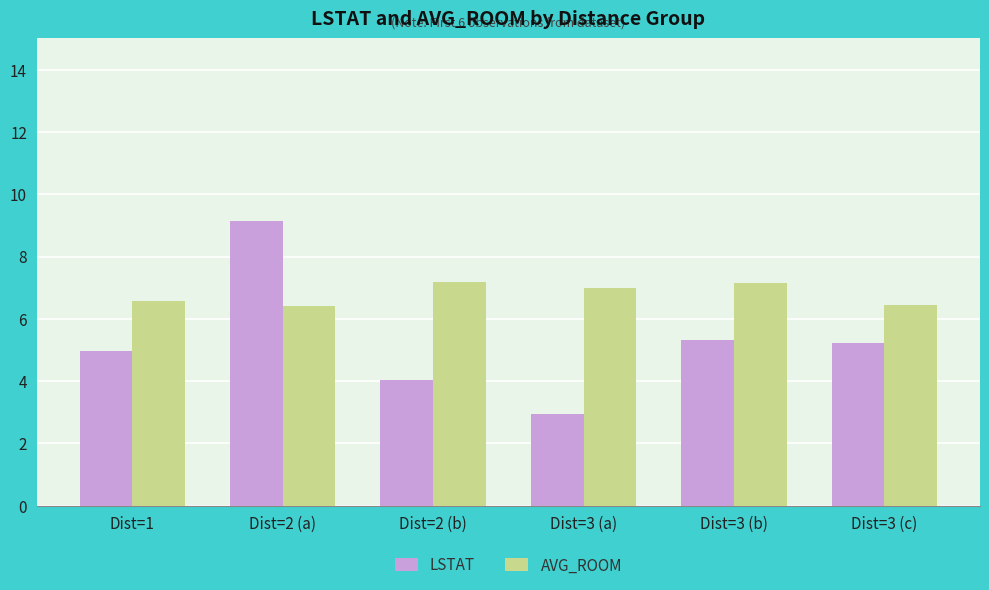

How many categories are shown in the chart?

6